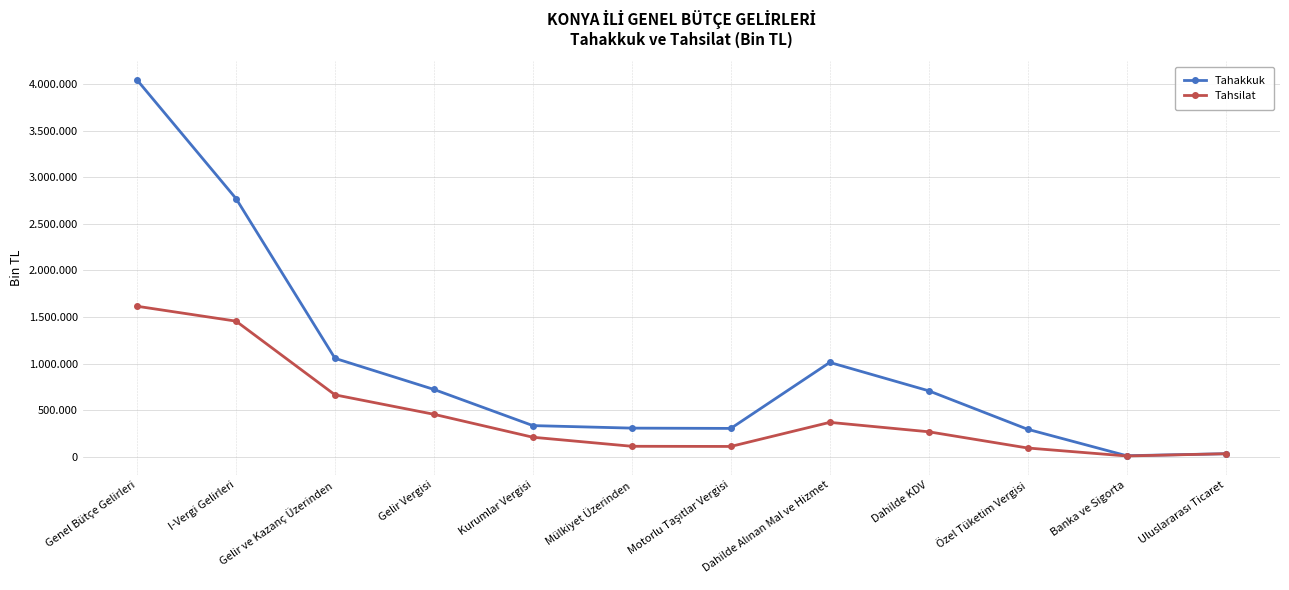

True or false: Tahakkuk has a value of 4042458 at Genel Bütçe Gelirleri.

True